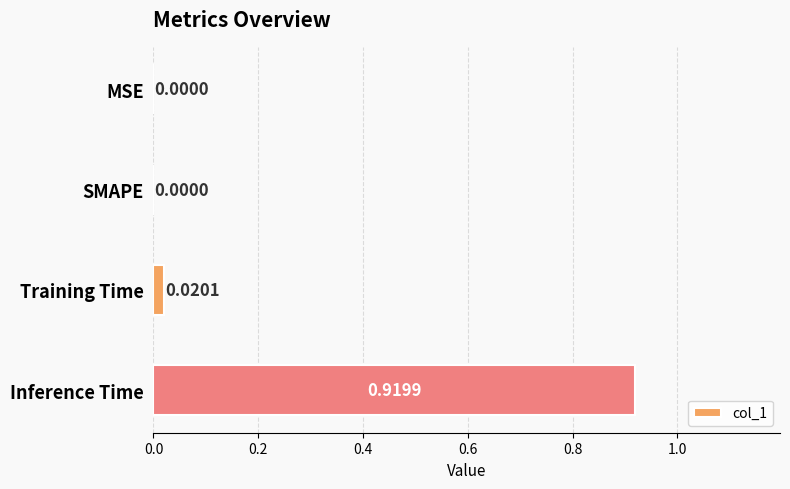

Which has a higher value, MSE or Training Time?

Training Time